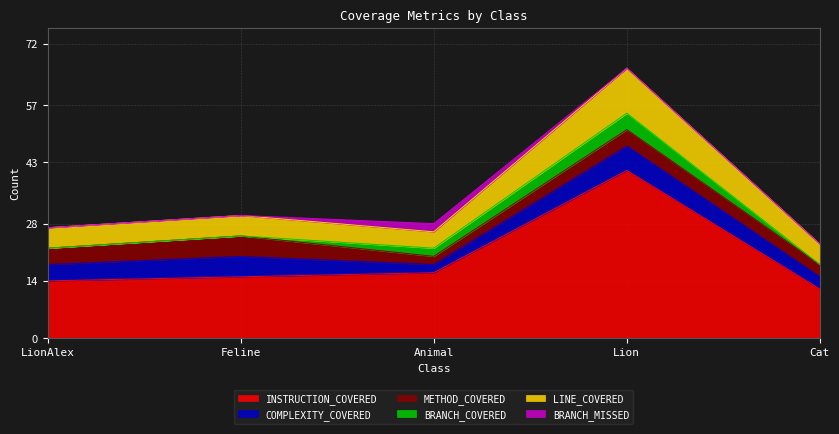

What is the value of the COMPLEXITY_COVERED point at the 4th from the left?

6